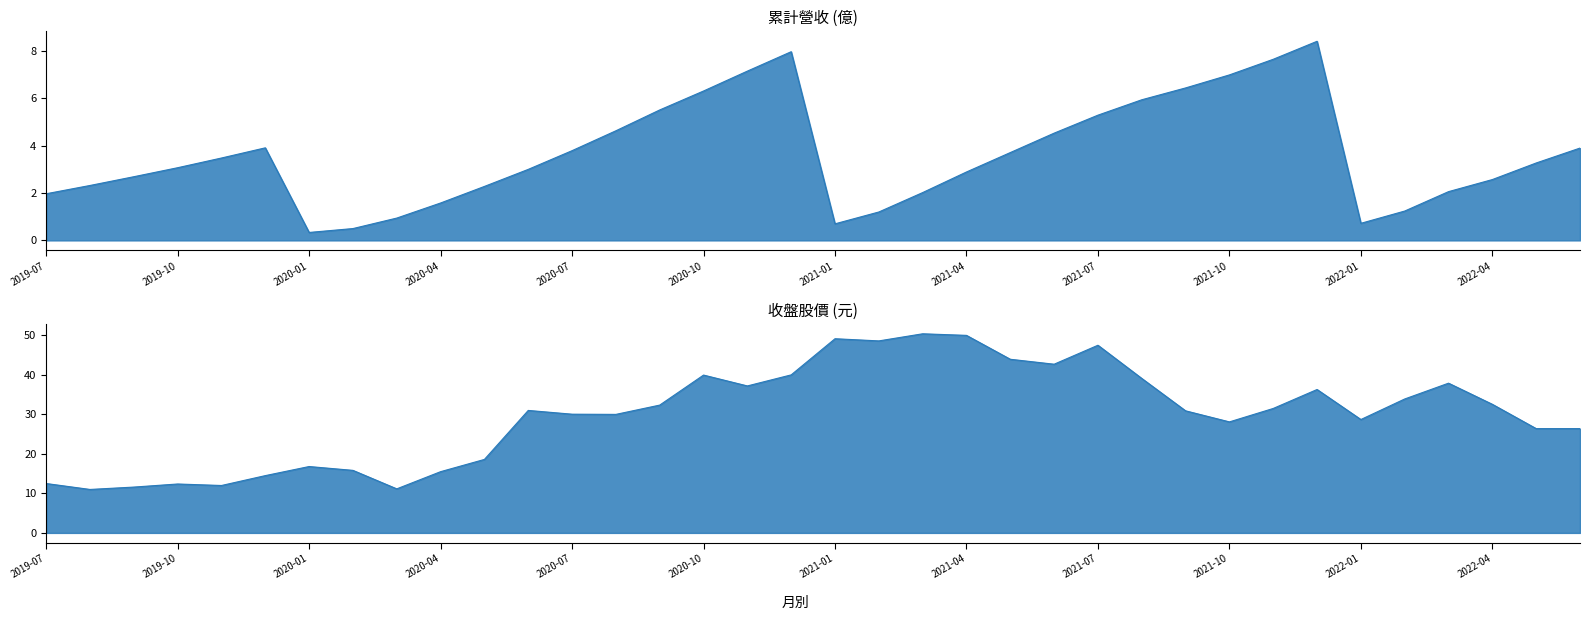

List the series in order of their overall mean, highest first.

收盤價, 累計營收(col_10)